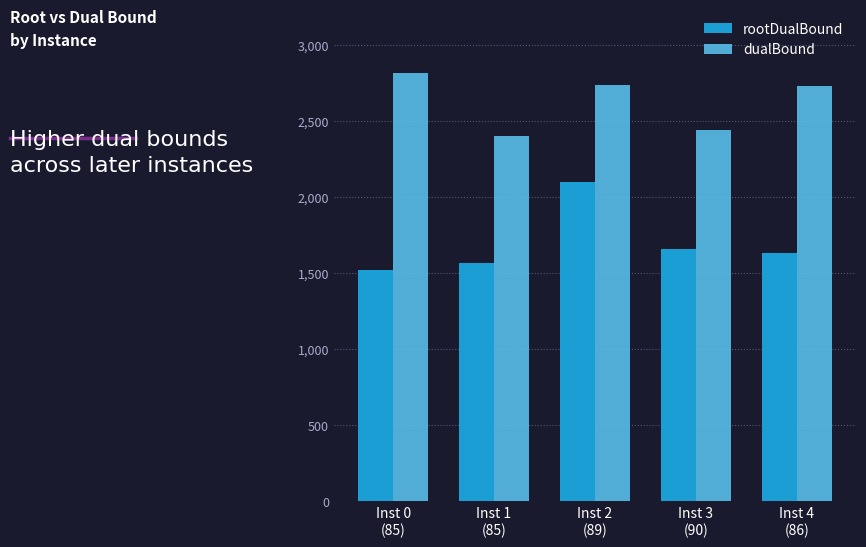

List the series in order of their peak value, highest first.

dualBound, rootDualBound